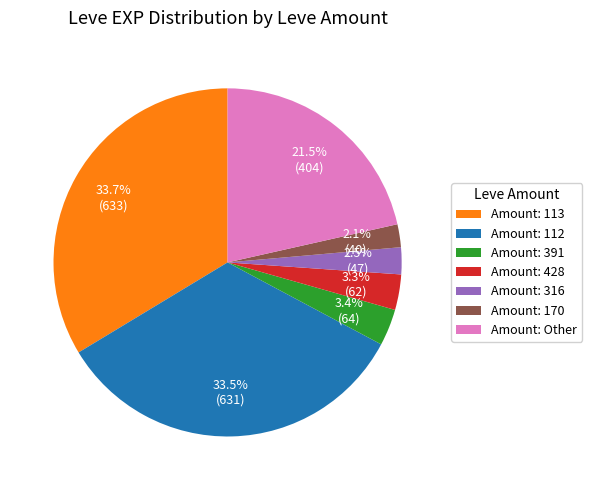

What is the ratio of the value at Amount: 316 to the value at Amount: 428?

0.8